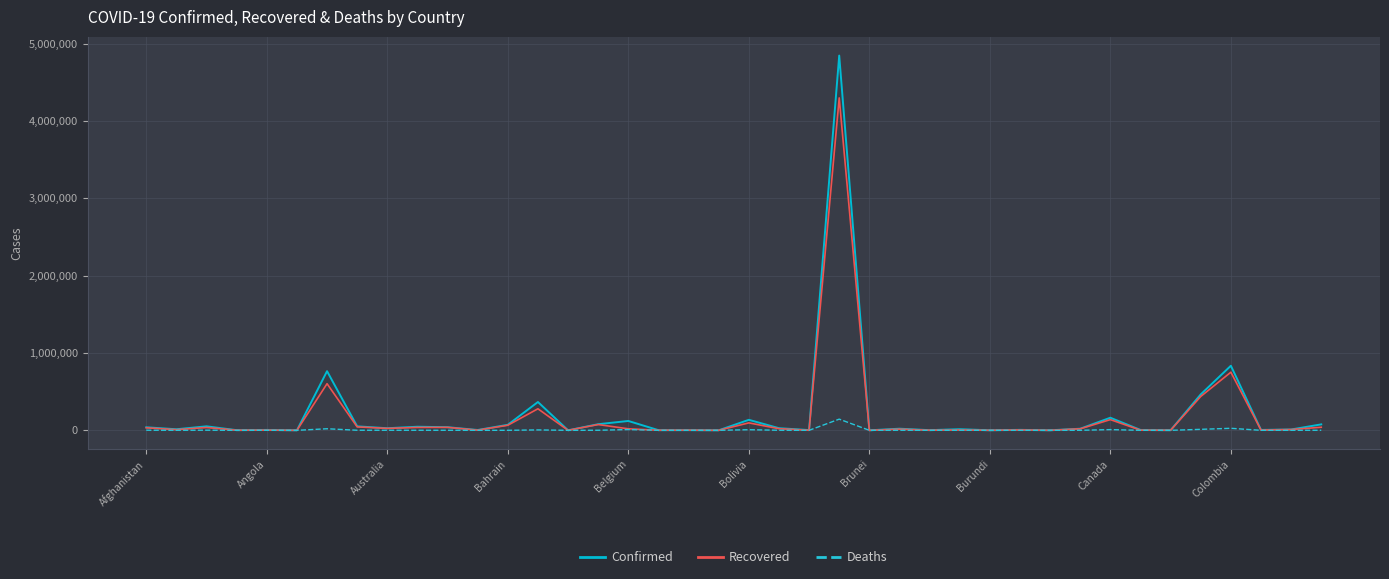

What is the difference between the maximum and minimum values in the Confirmed series?

4846986